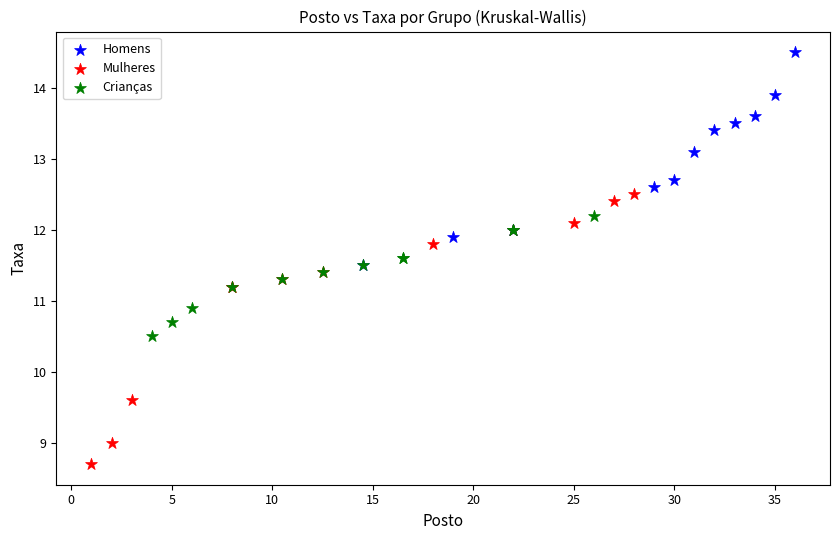

Which series contains the lowest Y value?

Mulheres